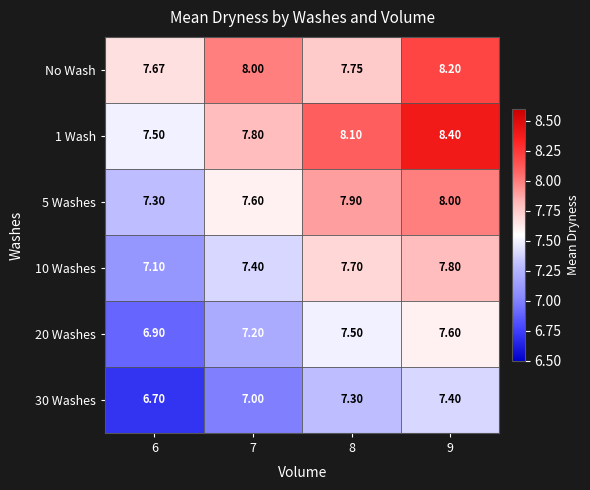

Is the value of 1 Wash at 8 greater than the value of No Wash at 7?

Yes